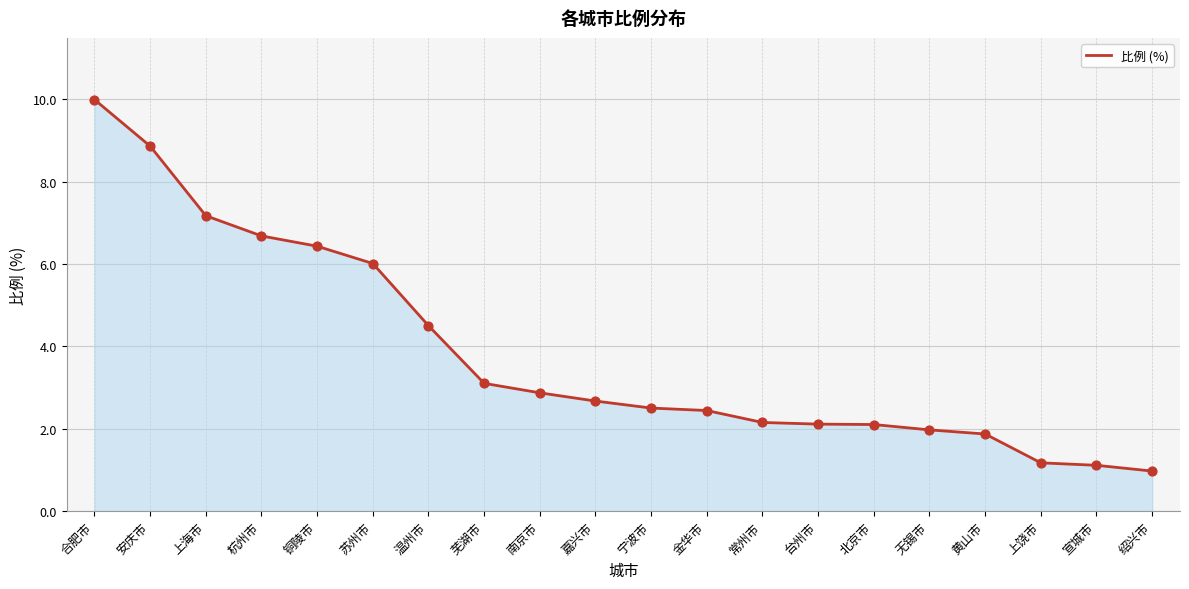

What is the change in value from 台州市 to 宣城市?

-1.0